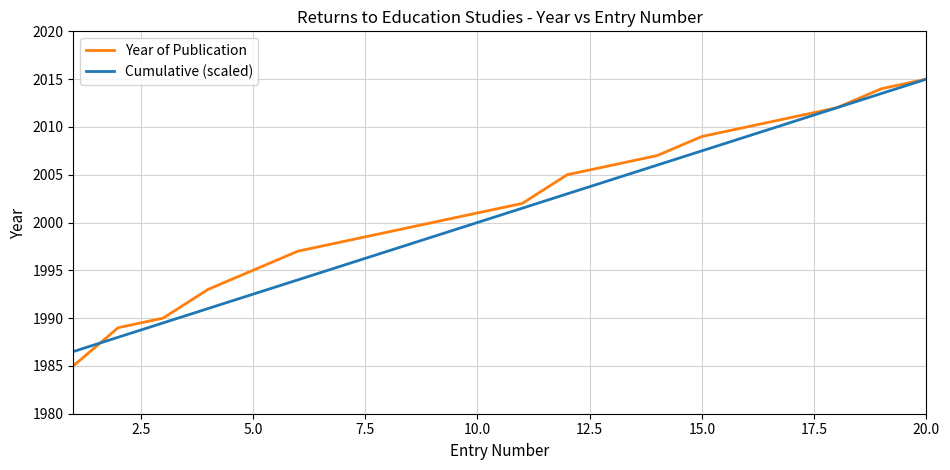

Which series has the widest spread of values?

Year of Publication